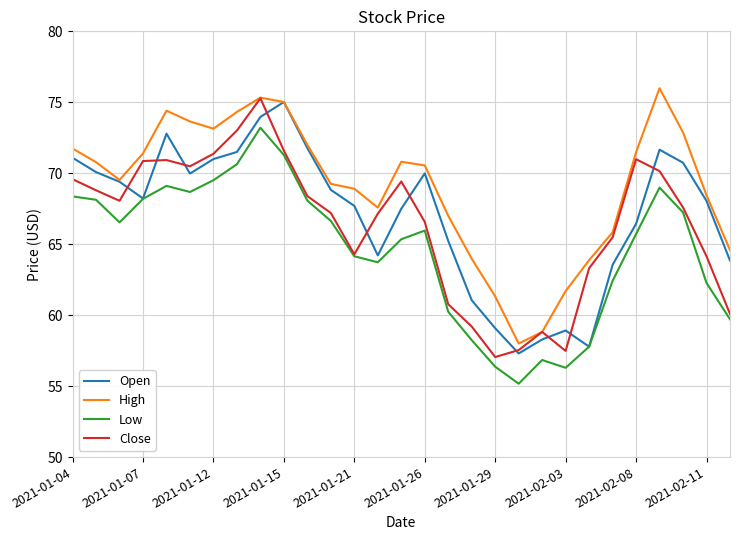

Count the number of data series in this chart.

4